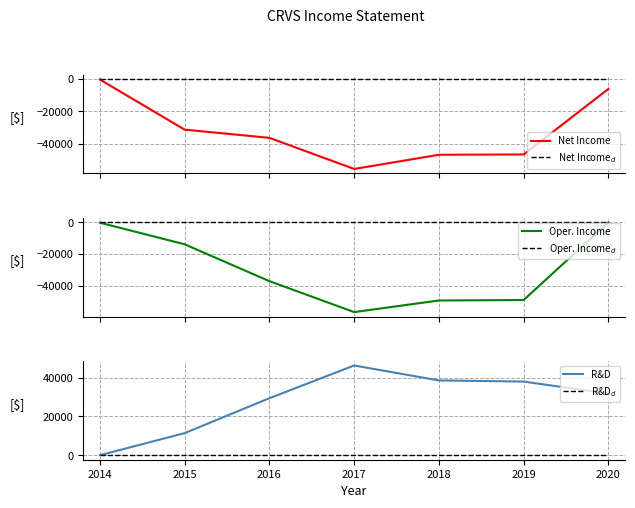

Where is the first local minimum for Net Income?

2017